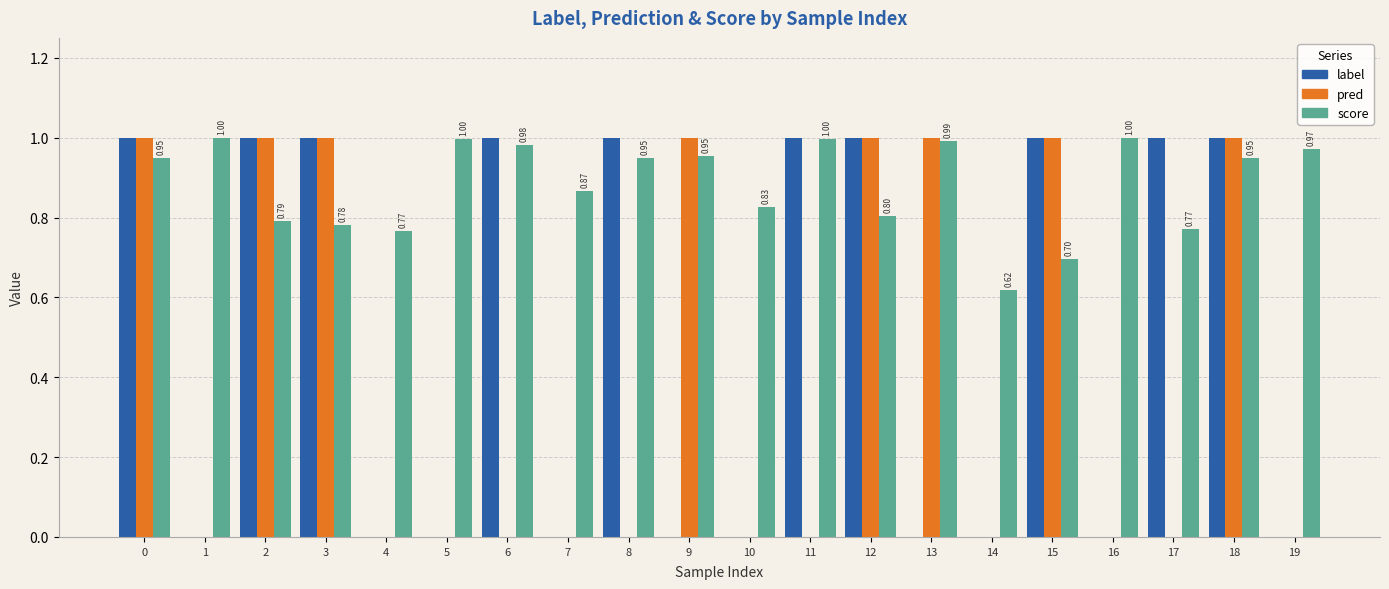

How many distinct data groups are displayed?

3